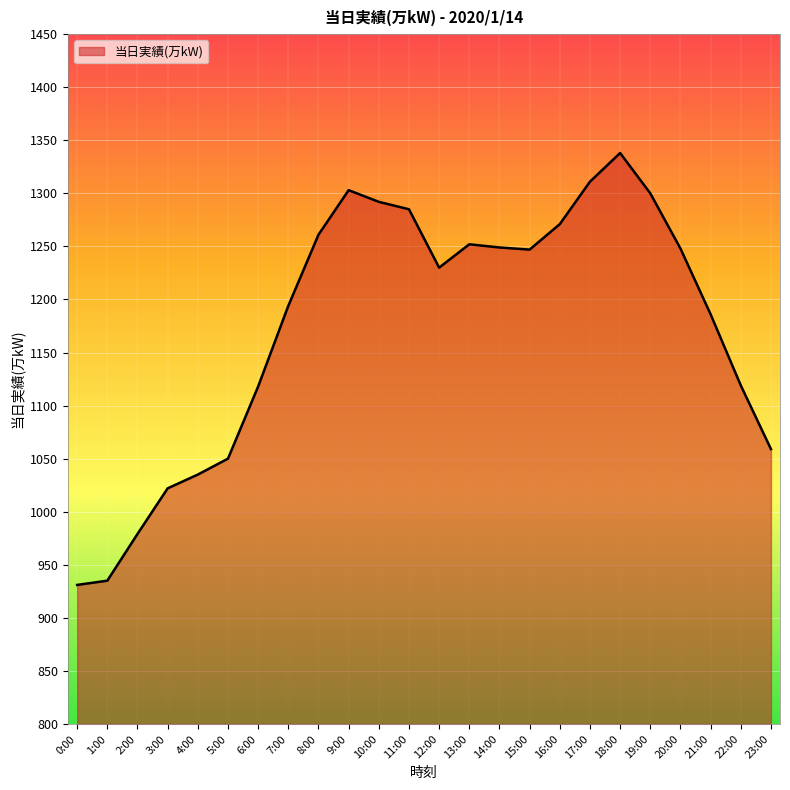

Approximately how many times larger is the value at 2:00 compared to 22:00?

0.9